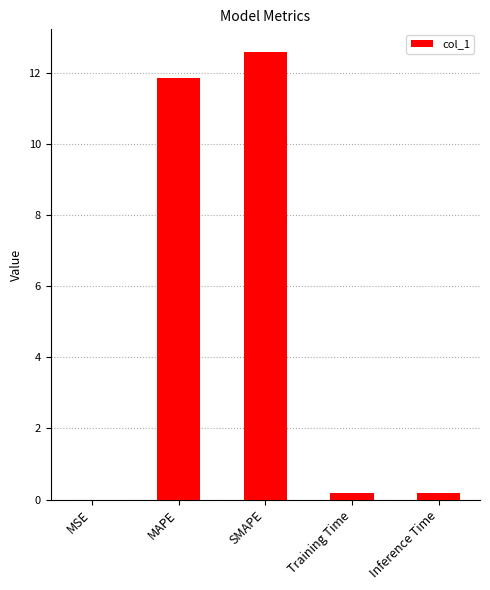

At which category does the chart reach its peak across all series?

SMAPE